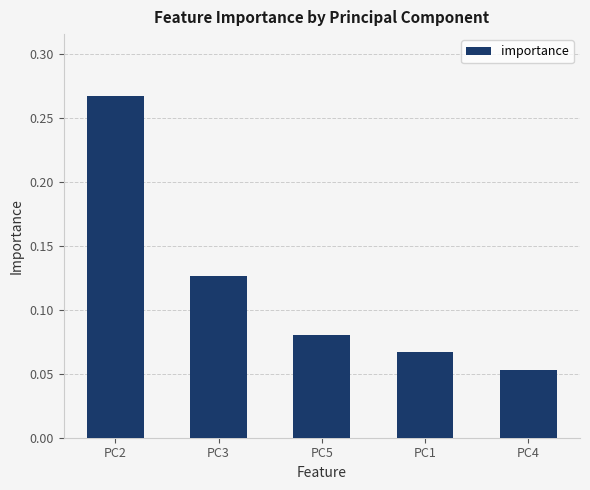

What is the label of the 2nd bar from the right?

PC1